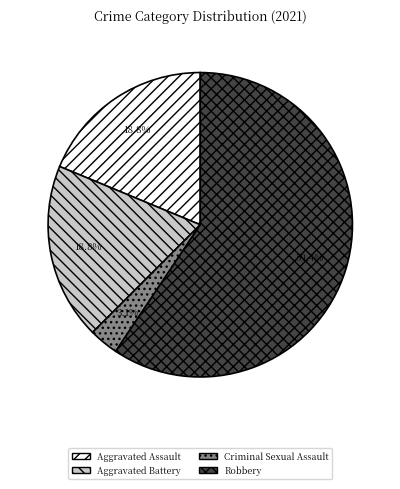

To the nearest percent, what percentage of the pie is Robbery?

59%